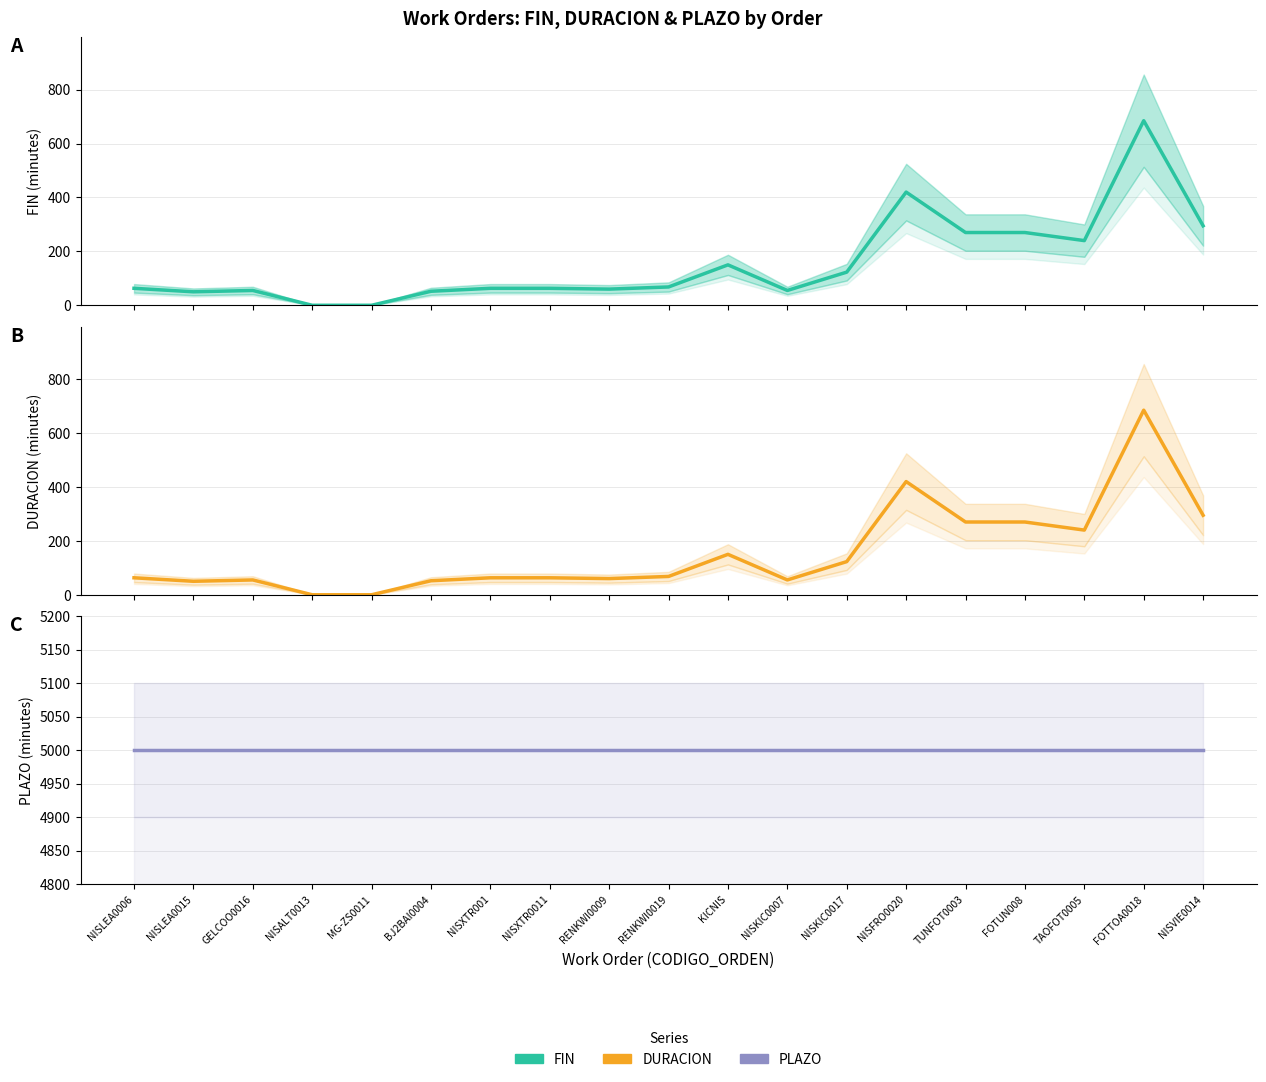

What is the total value across all series at BJ2BAI0004?

5104